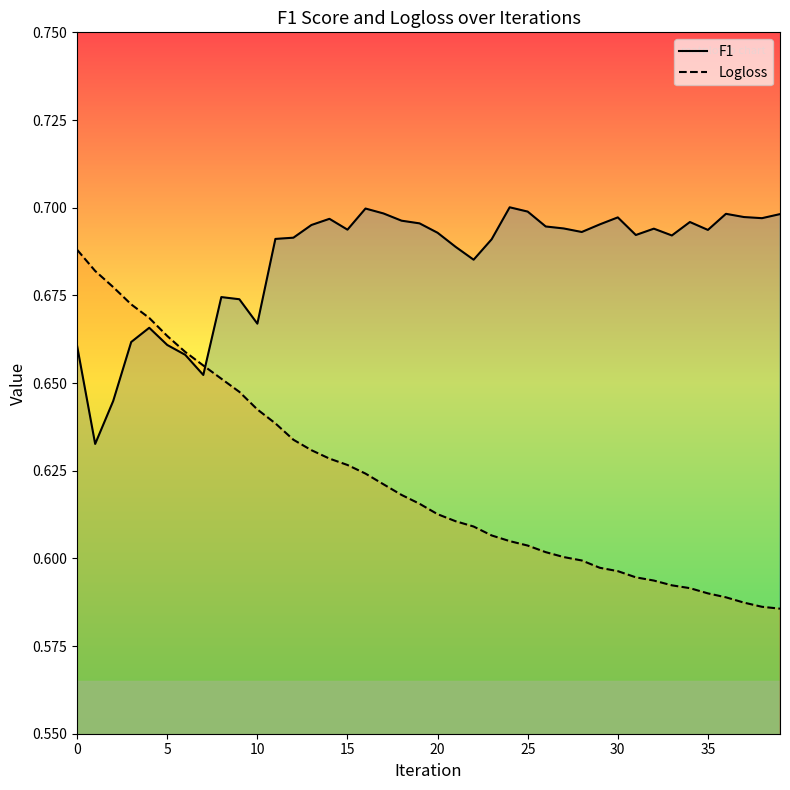

What is the difference between the maximum and minimum values in the F1 series?

0.1